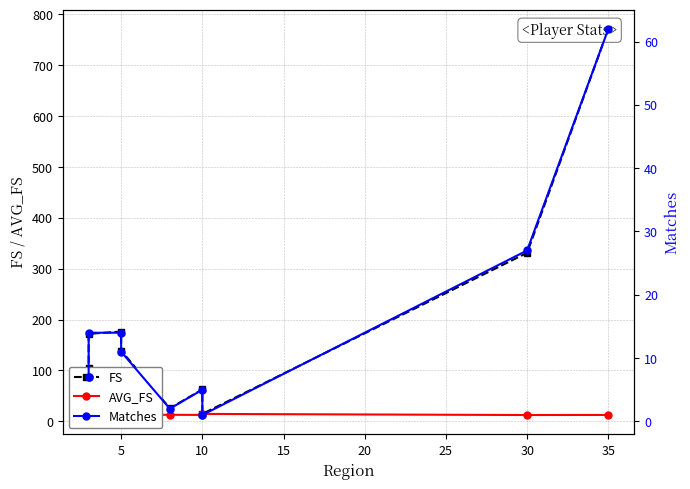

What is the maximum value for Matches?

62.0